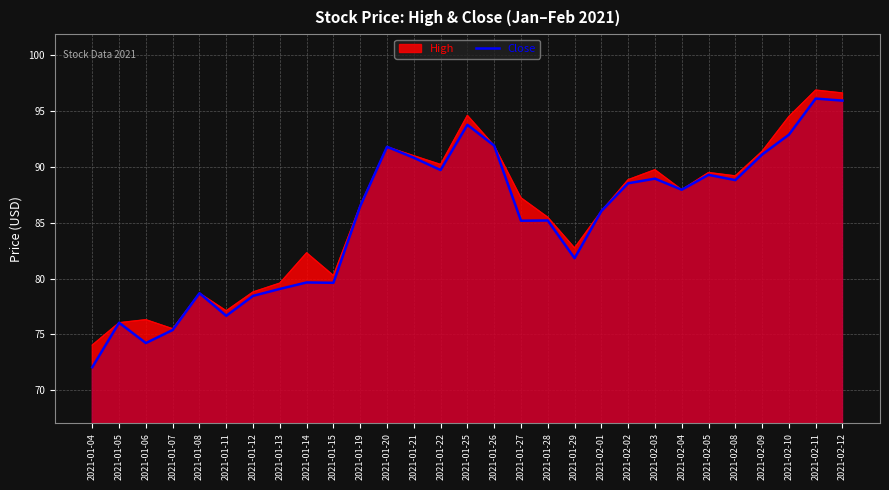

What is the highest value of the Close series?

96.1